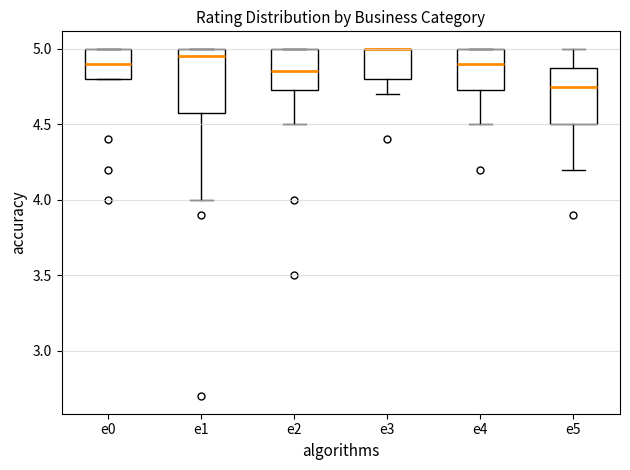

Where does the lower whisker of the box for e4 end on the y-axis? The values are not printed on the chart, so give them approximately, as read against the axis.

4.50